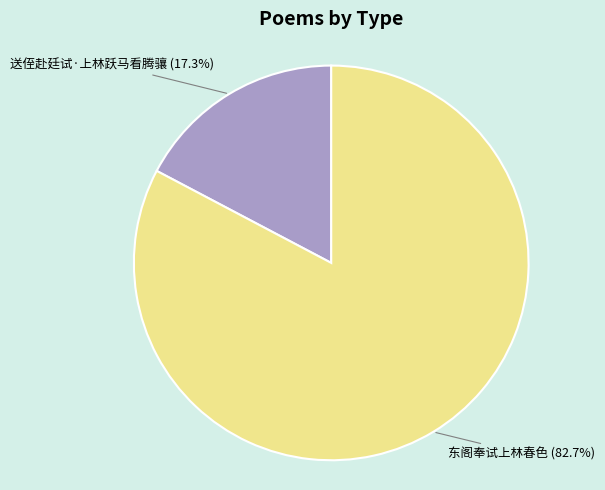

Is there a majority slice in this chart?

Yes